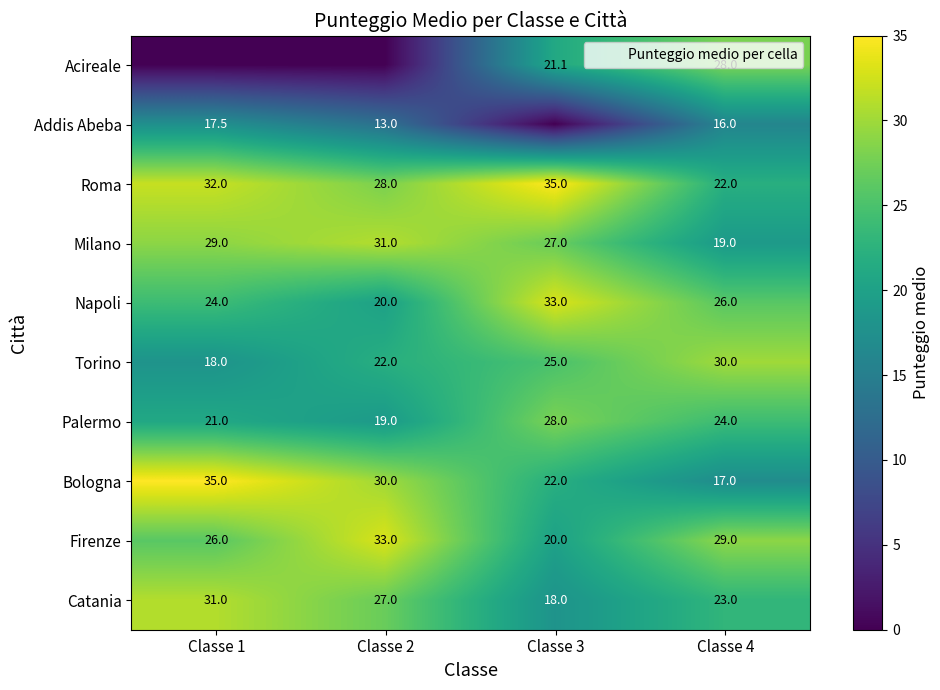

Is it true that Milano equals 27.0 at Classe 3?

True